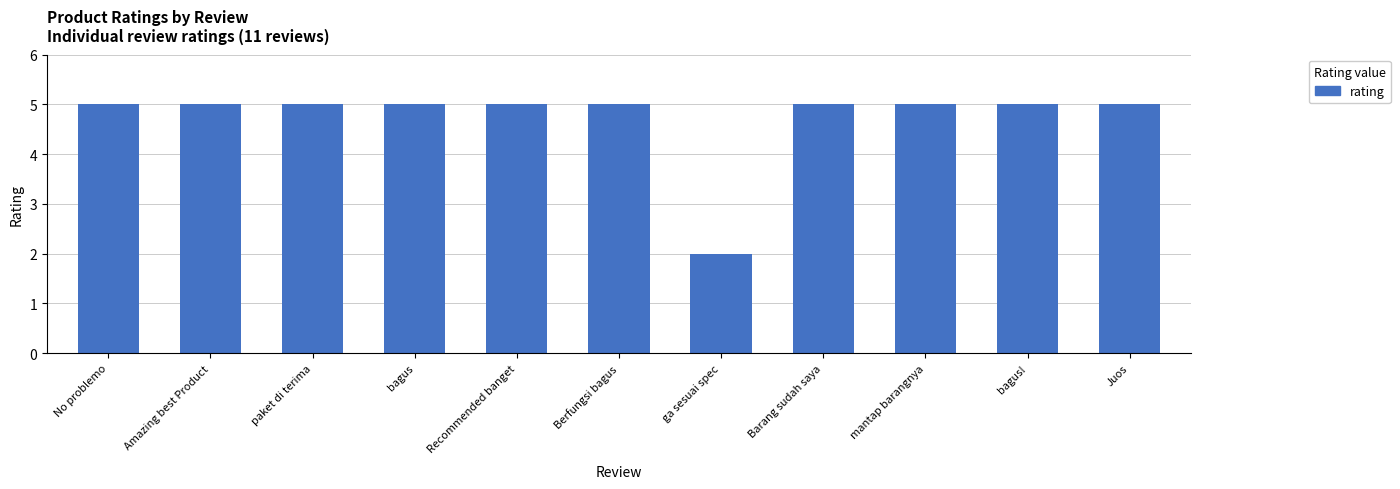

What is the ratio of the value at ga sesuai spec to the value at Barang sudah saya?

0.4